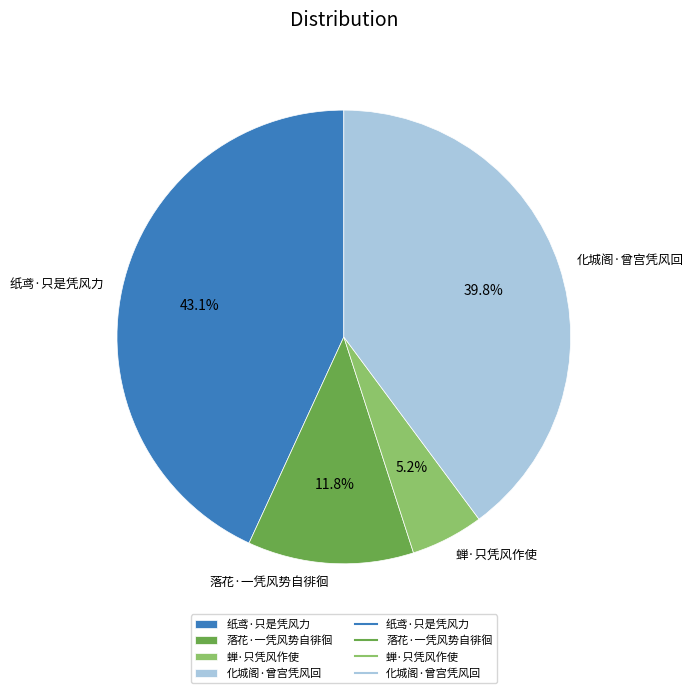

Is it true that 纸鸢·只是凭风力 is 28% of the pie?

False